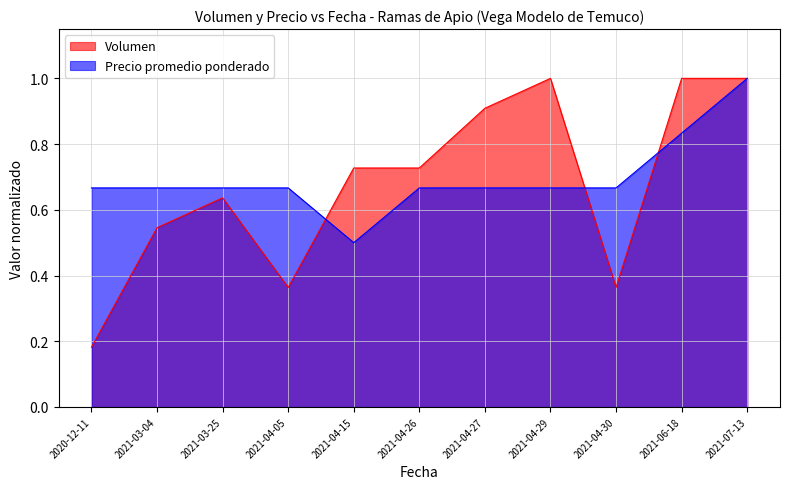

What are all the series names shown in the legend?

Volumen, Precio promedio ponderado